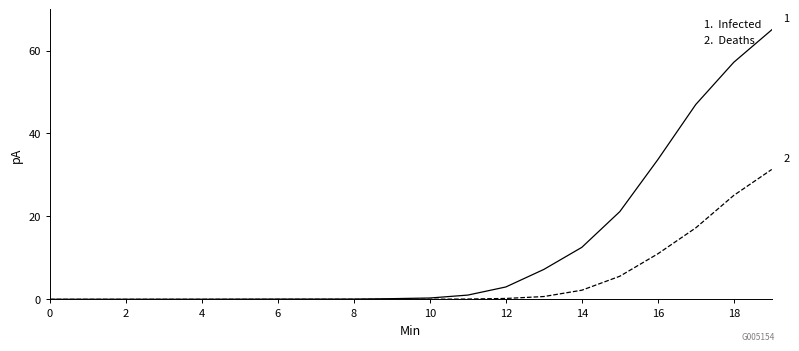

What is the greatest value displayed?

65.0